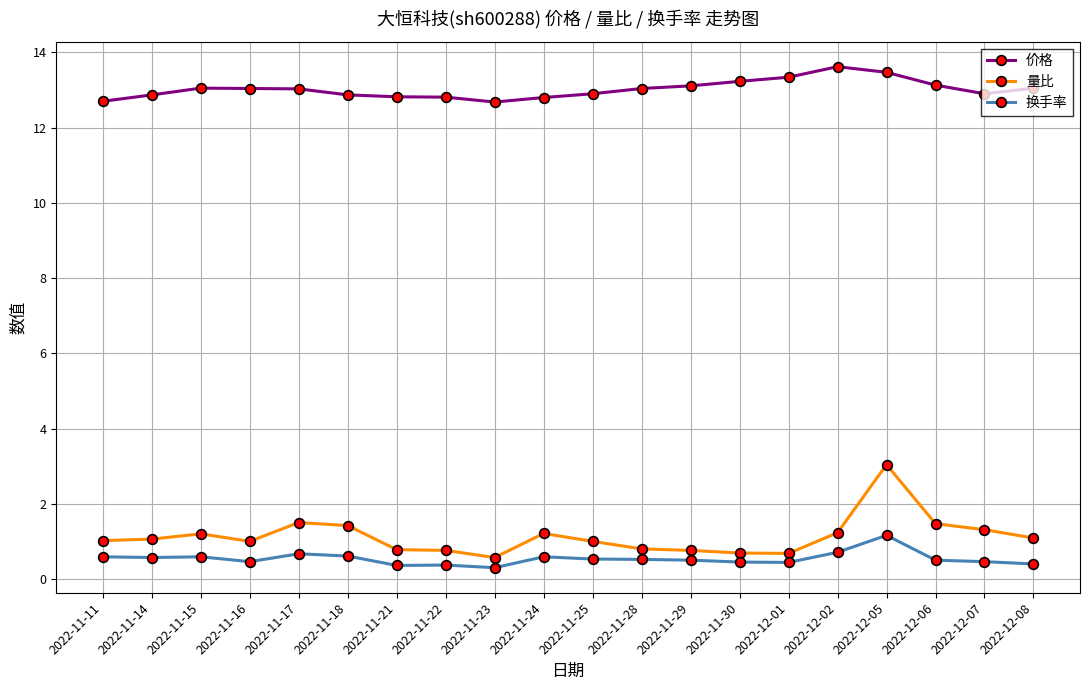

What is the difference between the second highest and second lowest values in the 量比 series?

0.8